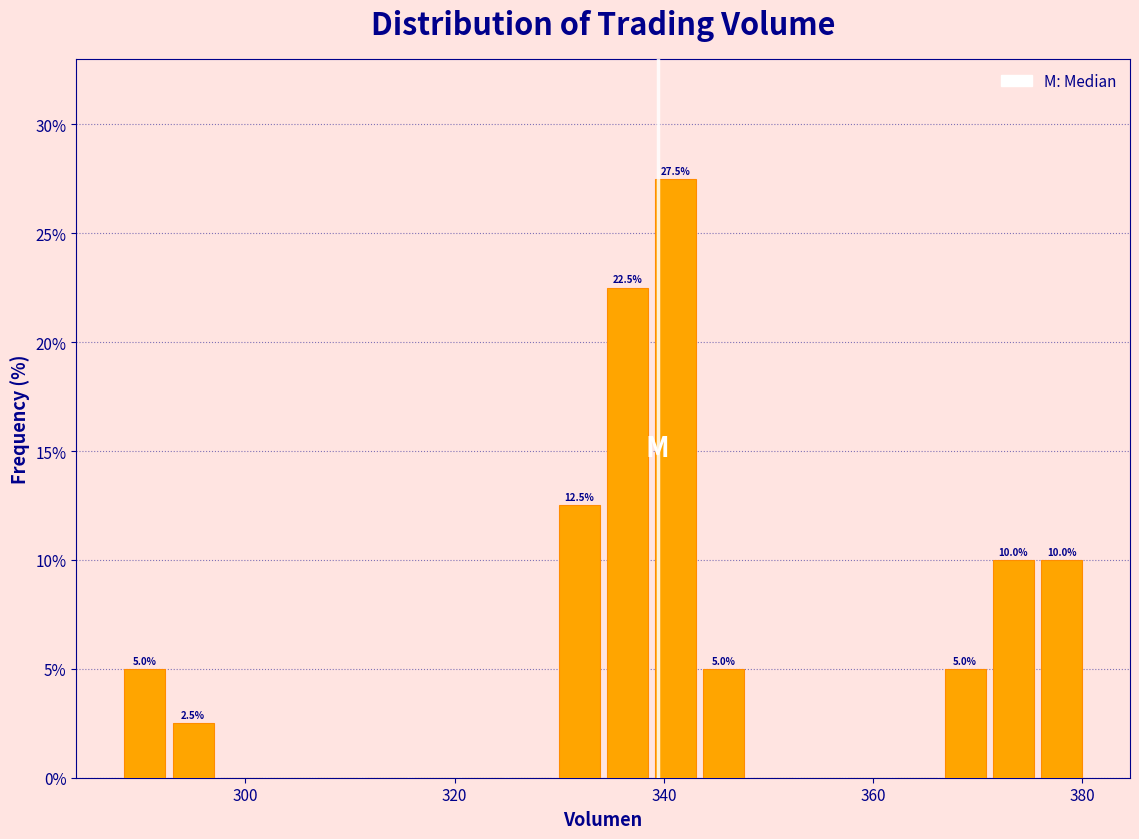

Read against the x-axis, roughly where is the centre of the tallest bar?

342